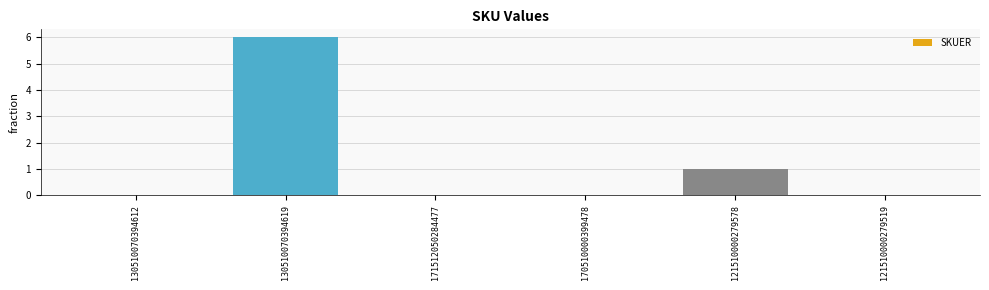

True or false: the data shows -2 at 171512050284477.

False